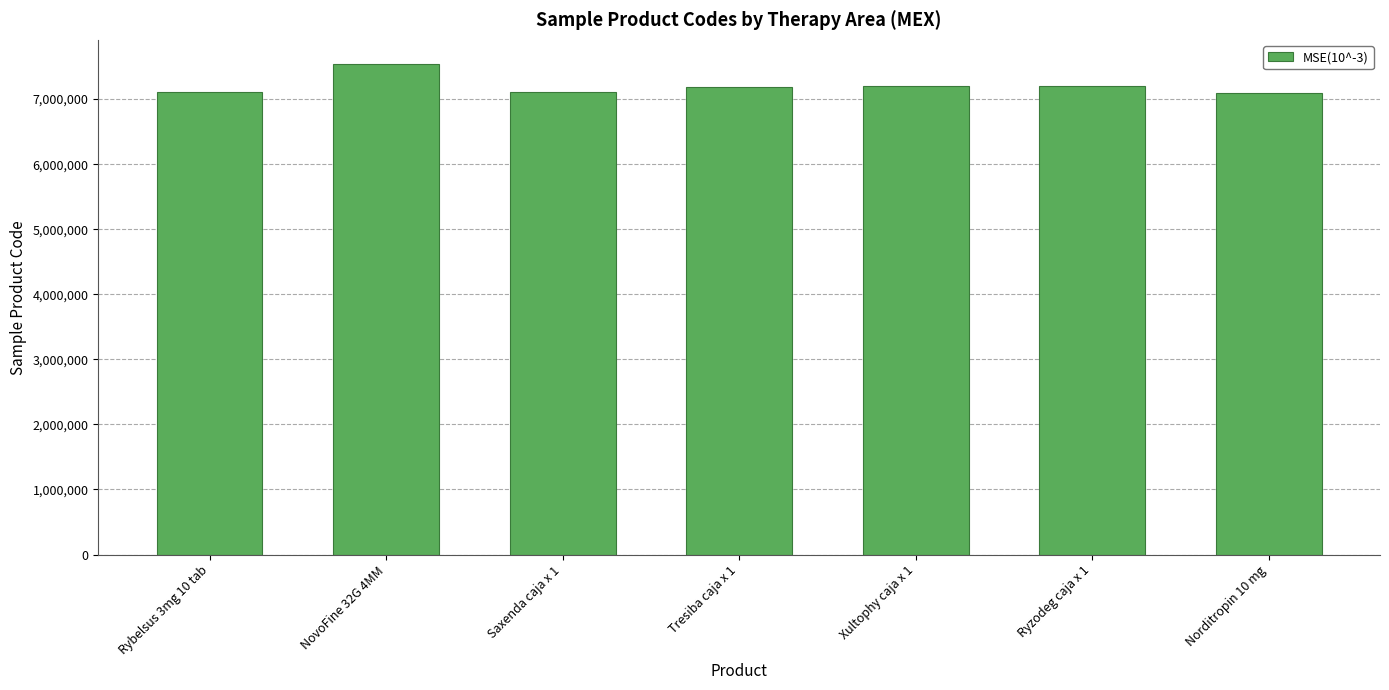

What is the label of the 1st bar from the left?

Rybelsus 3mg 10 tab